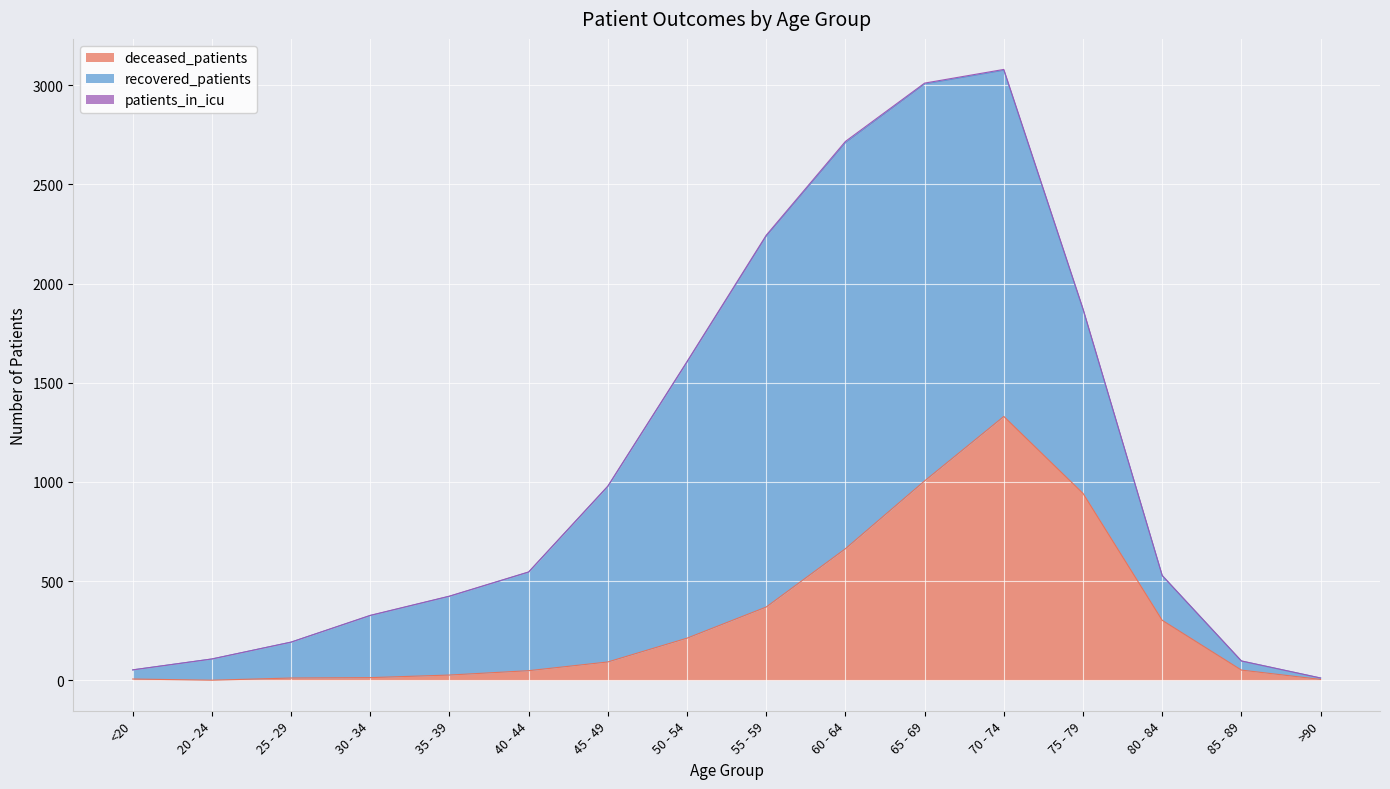

True or false: recovered_patients has a value of 35 at 20 - 24.

False